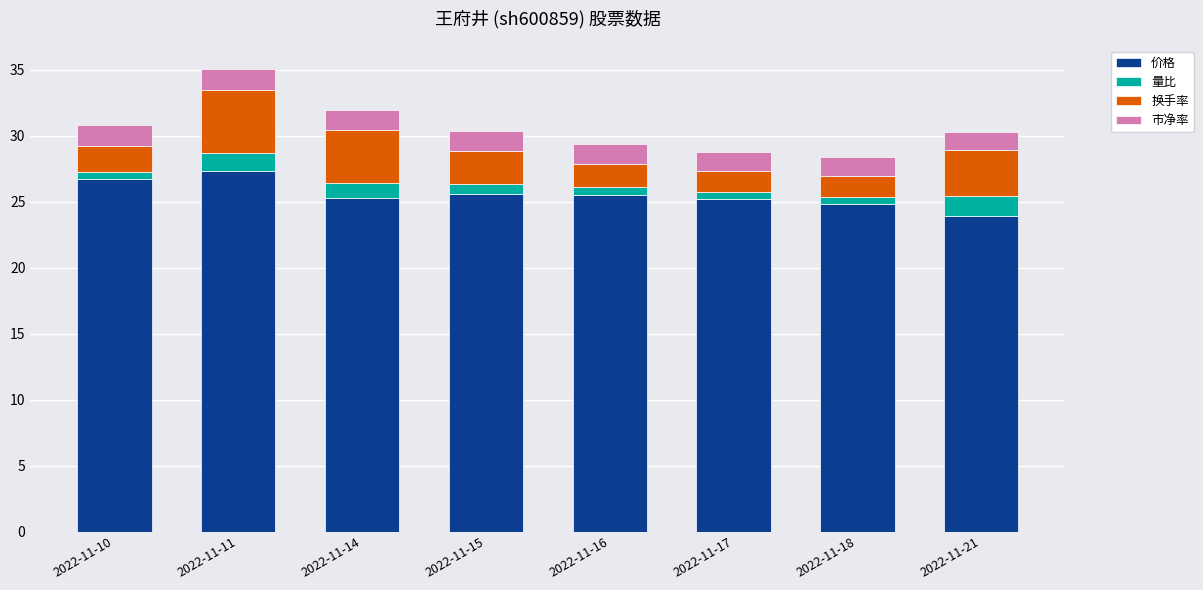

What is the highest value of the 价格 series?

27.3